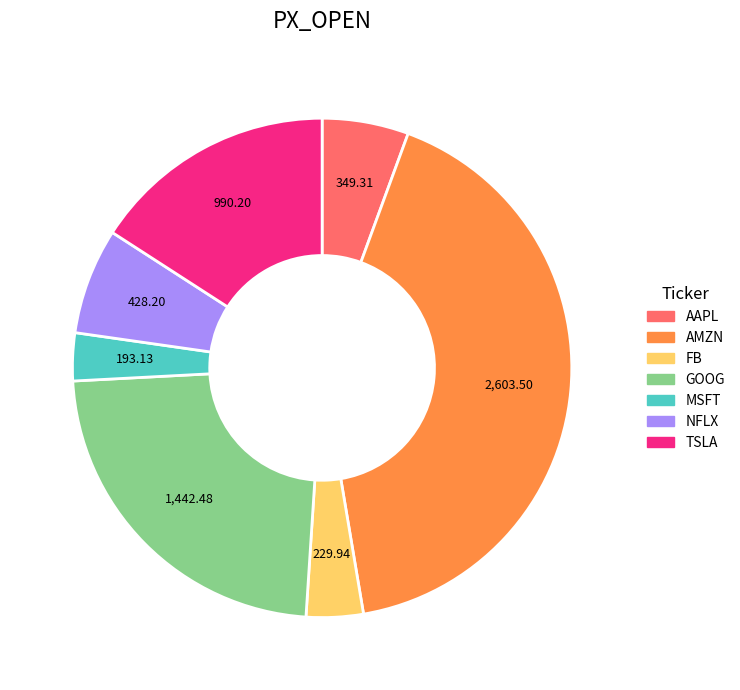

Which has a higher value, NFLX or GOOG?

GOOG